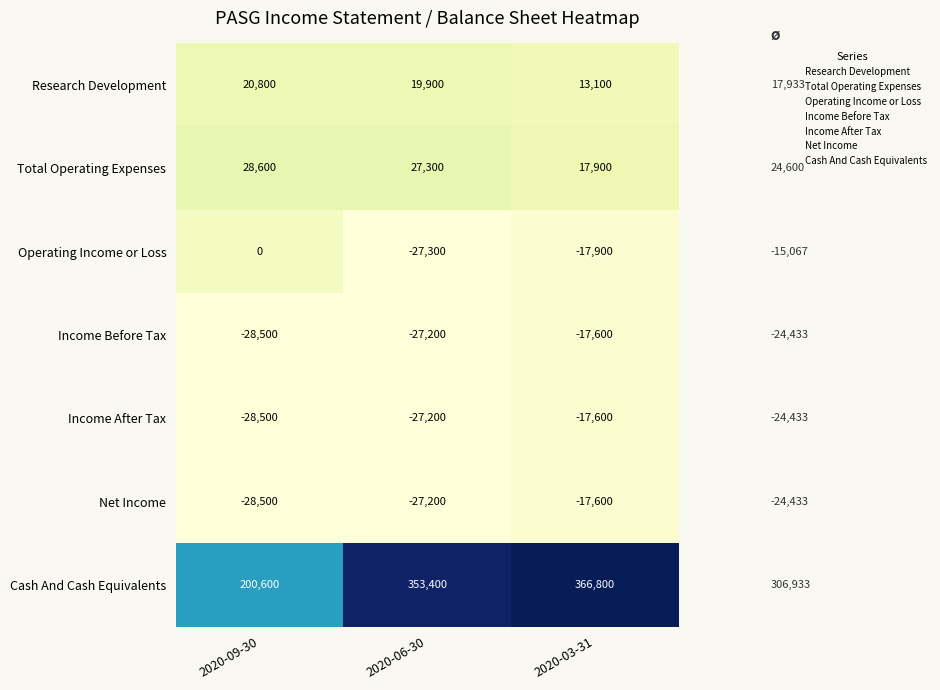

Which category has the lowest value in the Net Income series?

2020-09-30